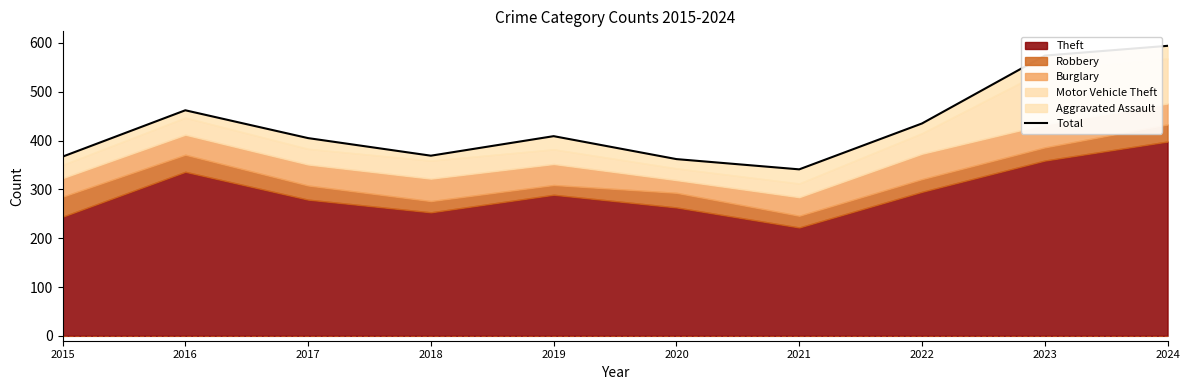

How many lines are shown in the chart?

1